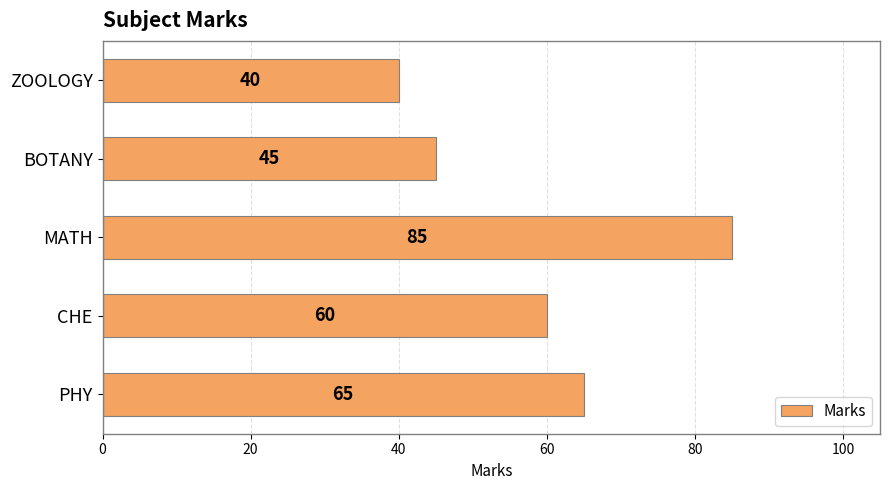

What is the approximate value at MATH?

85